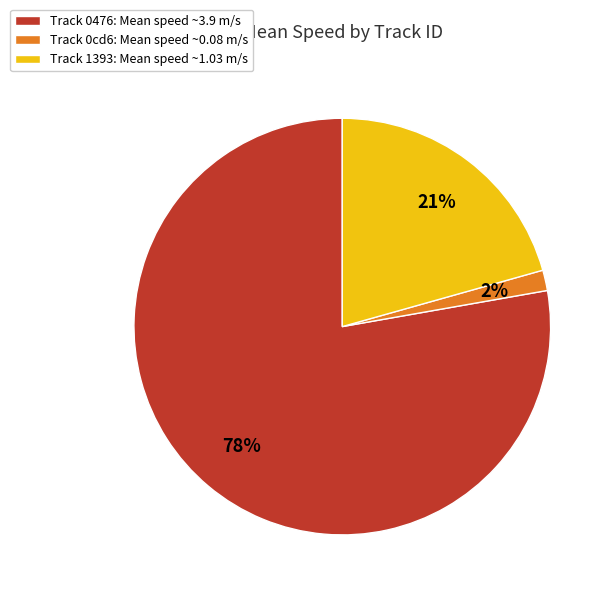

Which has a higher value, Track 0476: Mean speed ~3.9 m/s or Track 1393: Mean speed ~1.03 m/s?

Track 0476: Mean speed ~3.9 m/s